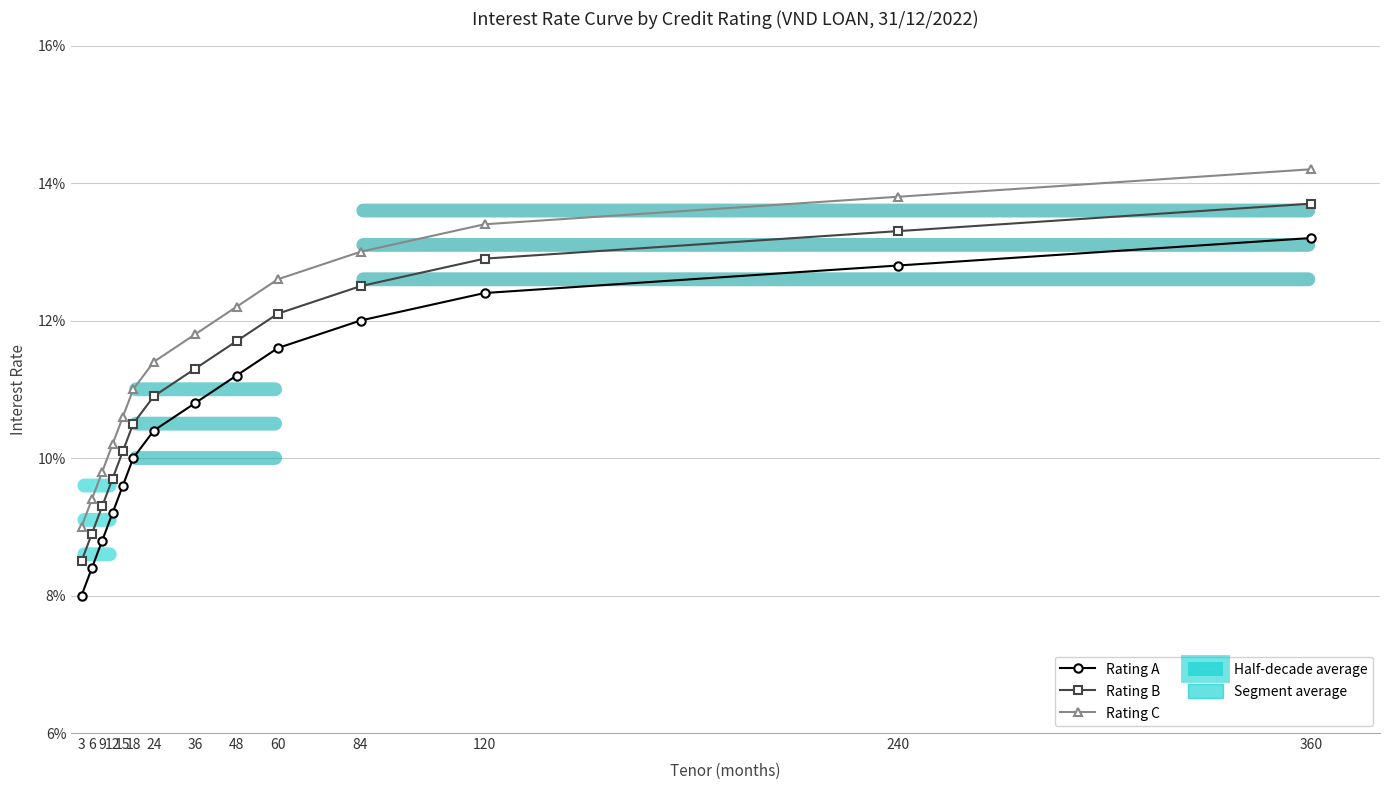

Does the chart display data point markers on the line(s)?

Yes